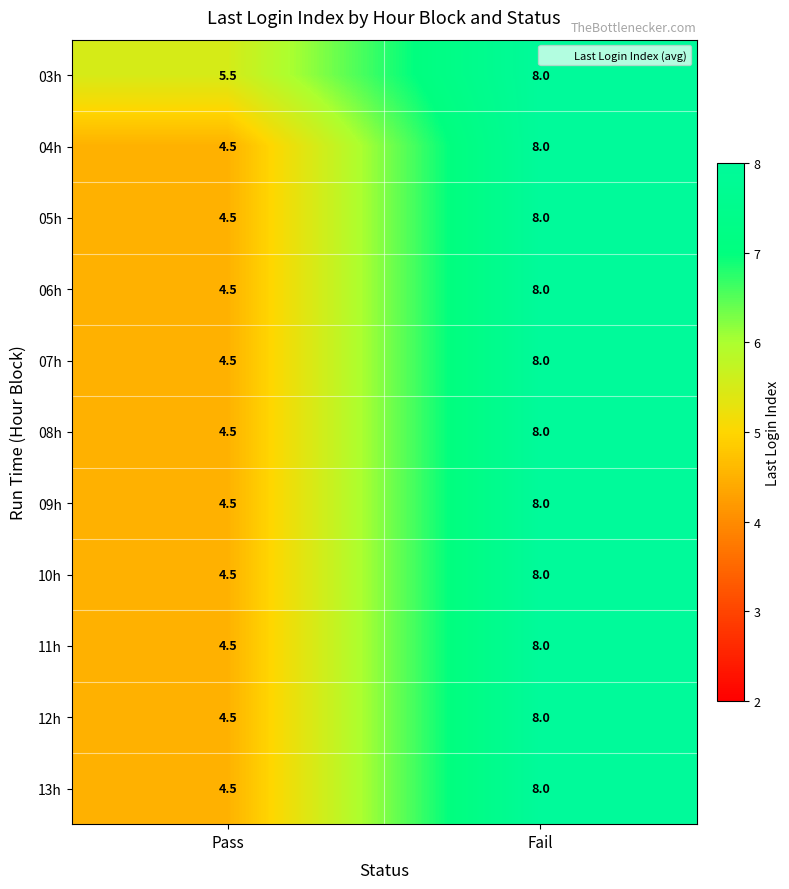

Reading left to right, what are all the values shown in this chart?

03h: 5.5	8.0
04h: 4.5	8.0
05h: 4.5	8.0
06h: 4.5	8.0
07h: 4.5	8.0
08h: 4.5	8.0
09h: 4.5	8.0
10h: 4.5	8.0
11h: 4.5	8.0
12h: 4.5	8.0
13h: 4.5	8.0